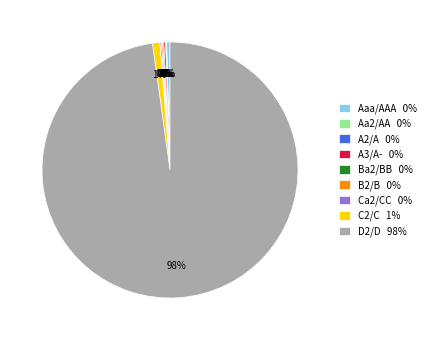

What percentage is the C2/C 1% slice, to the nearest percent?

1%